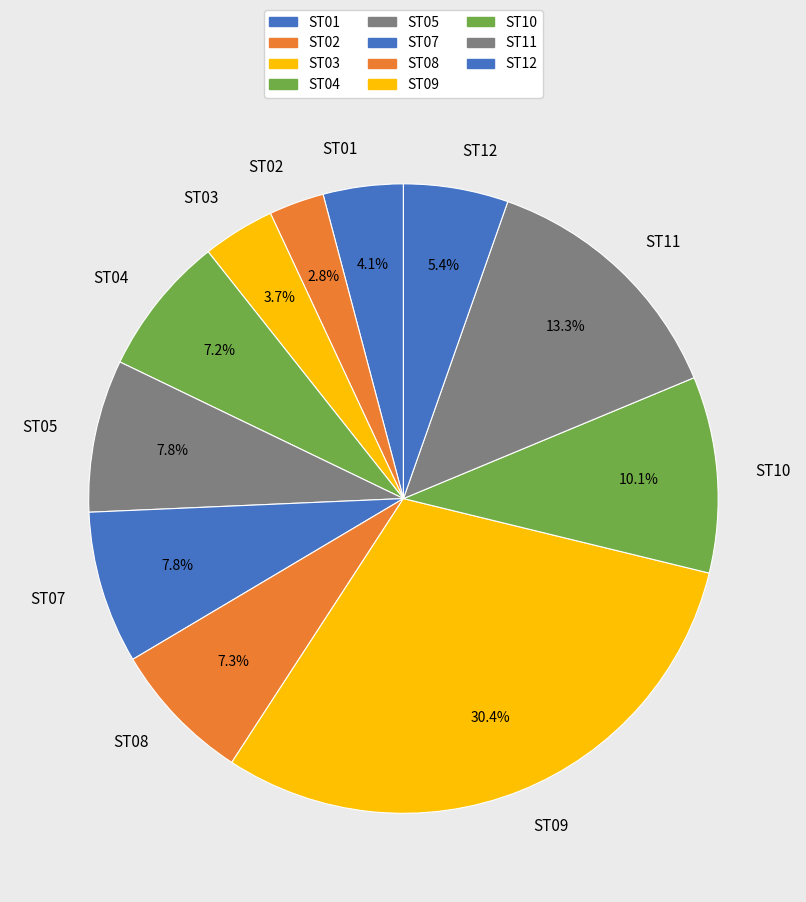

The ST07 slice represents 8% of the pie. True or false?

True